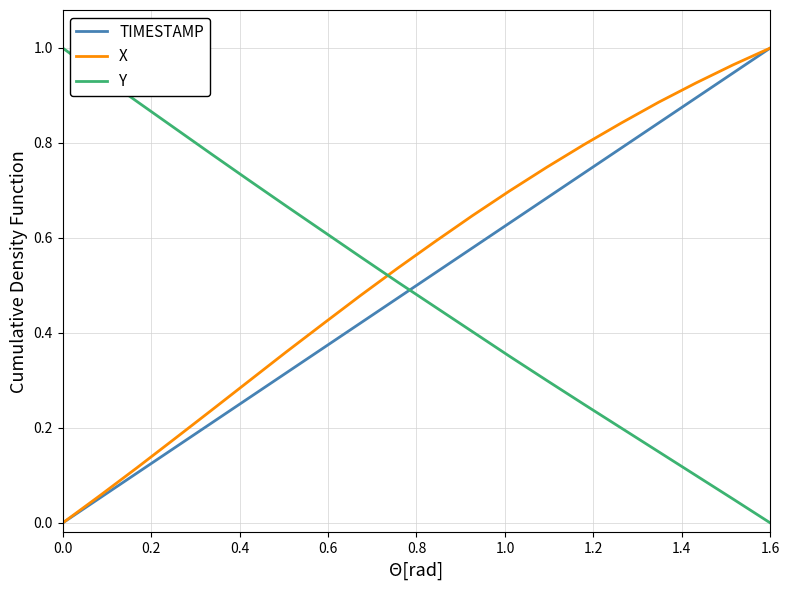

Is this an area chart (filled region under the line)?

No